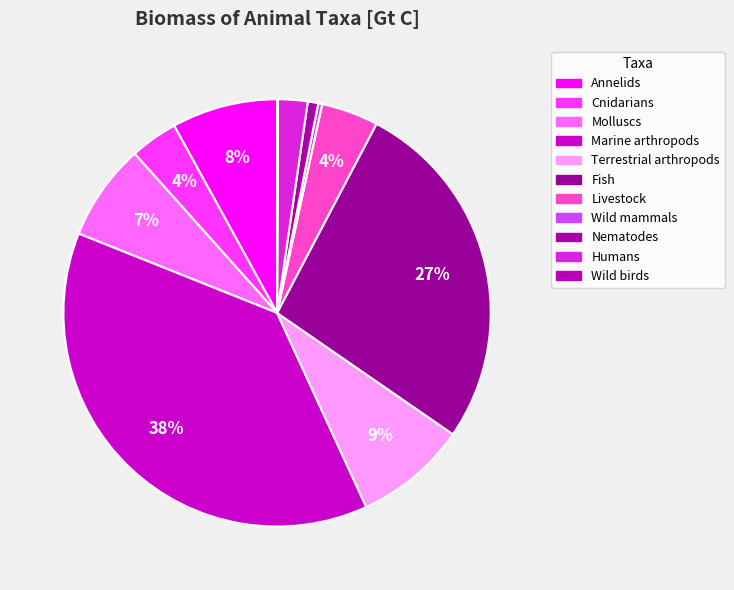

The Fish slice represents 37% of the pie. True or false?

False